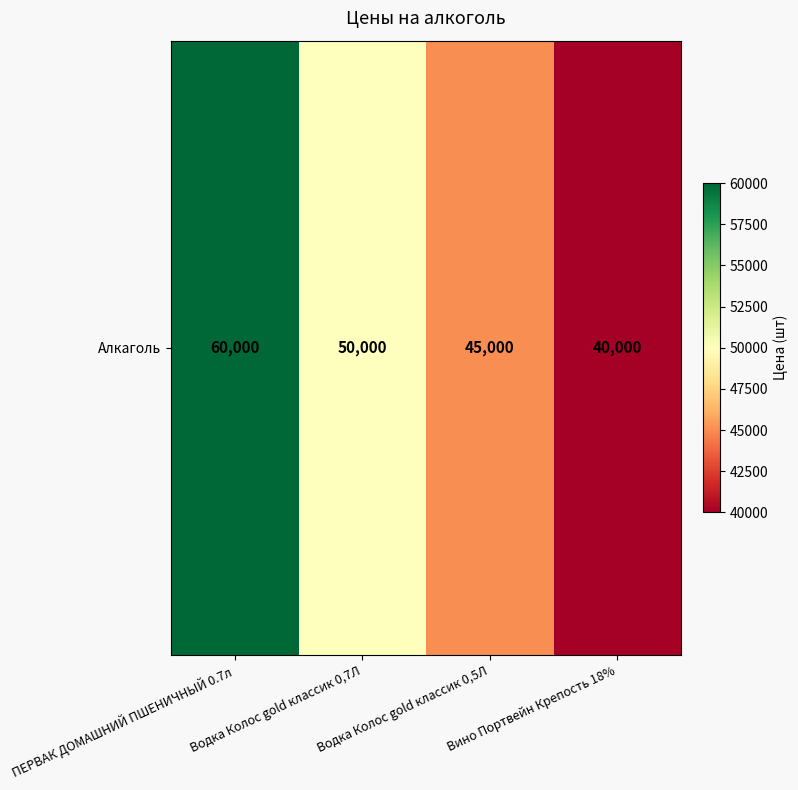

What is the average value?

48750